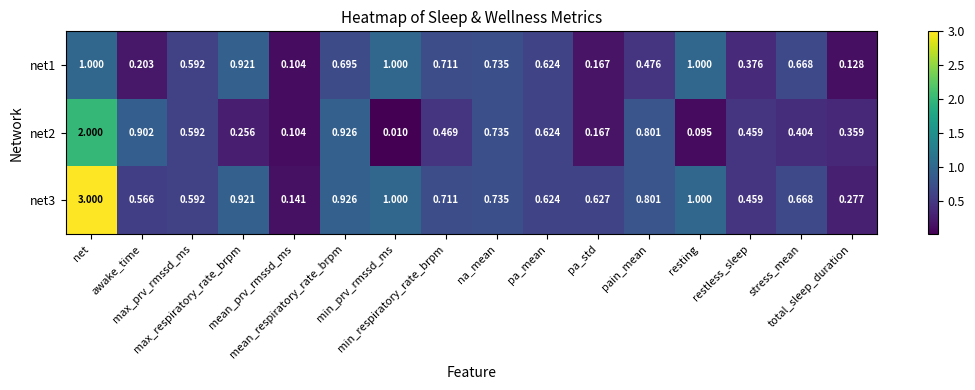

What is the spread (max minus min) of values at total_sleep_duration?

0.2